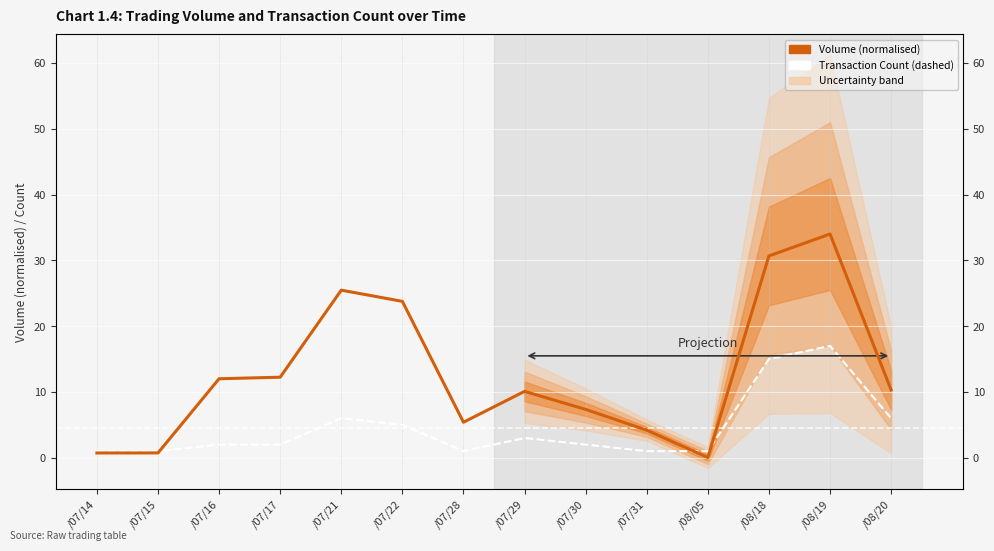

Between /07/15 and /08/19, which series saw the biggest shift?

Volume (normalised)